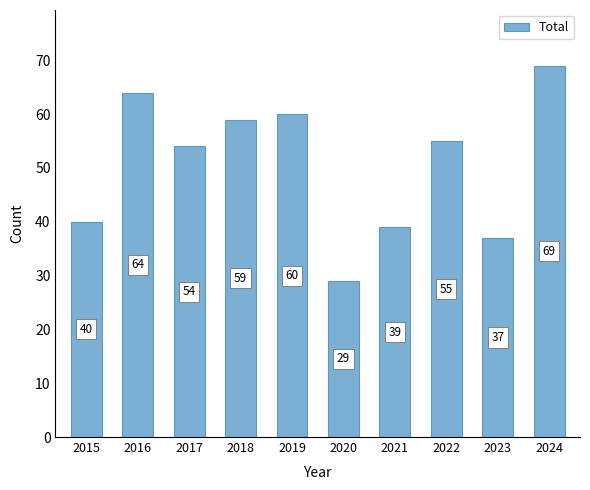

What is the change in value from 2019 to 2022?

-5